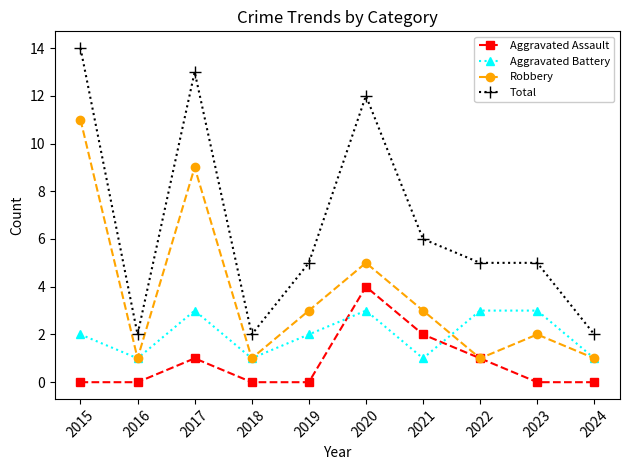

What is the highest value of the Robbery series?

11